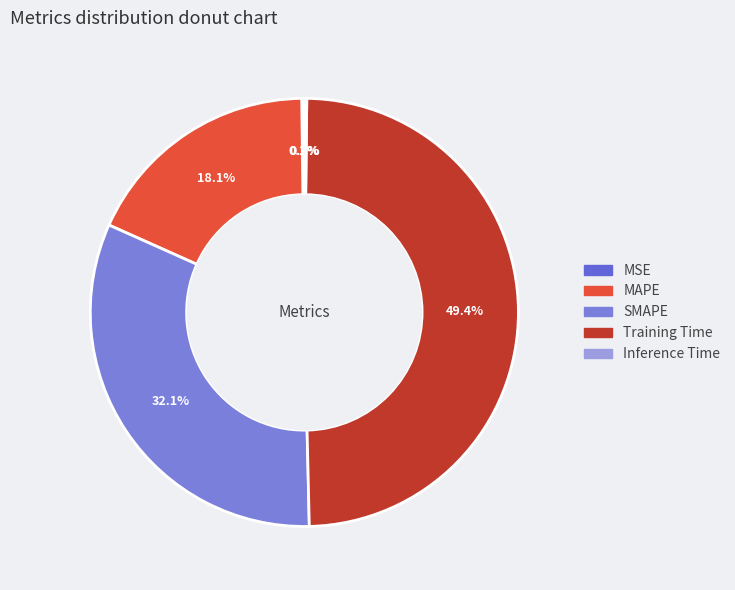

To the nearest percent, what is the combined percentage of Inference Time and Training Time?

50%